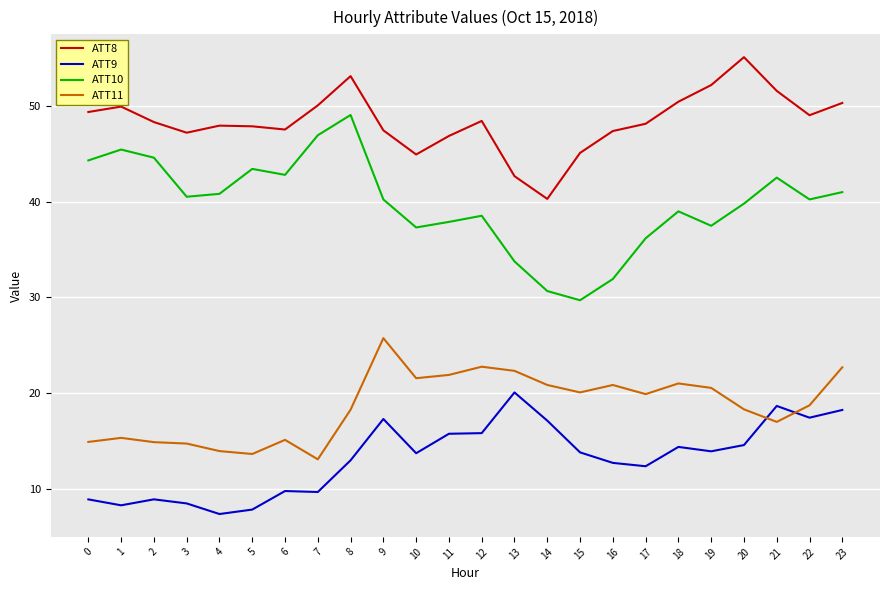

What is the spread (max minus min) of values at 4?

40.6